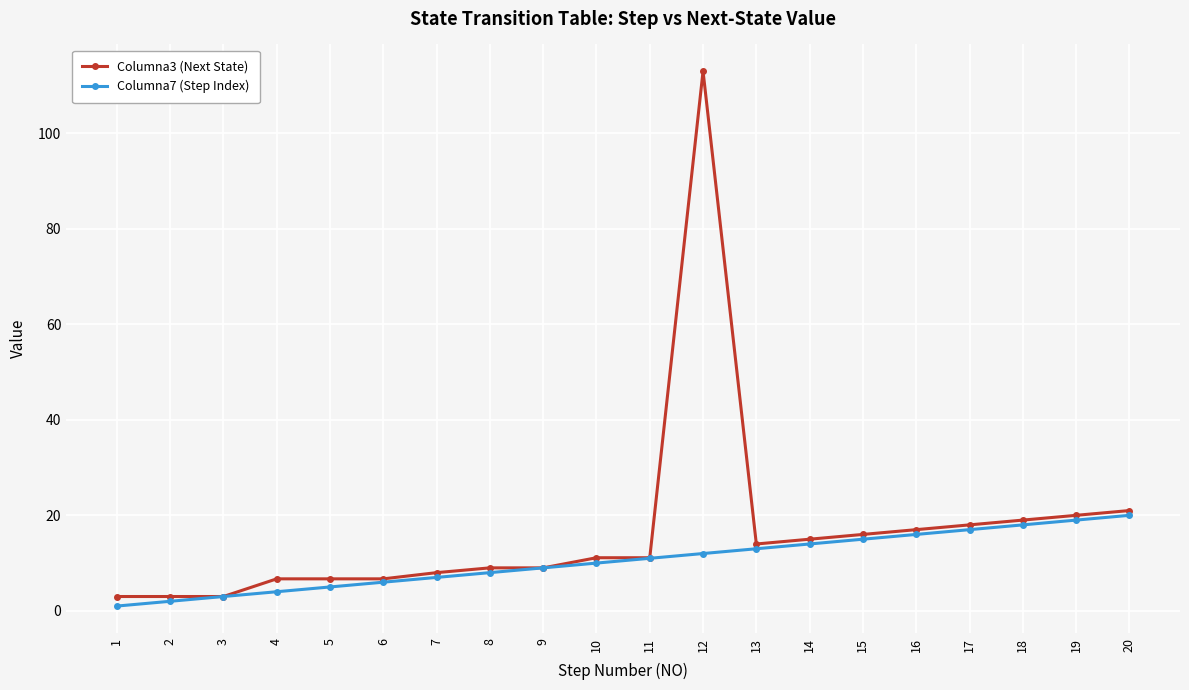

Which series has the largest total across all categories?

Columna3 (Next State)